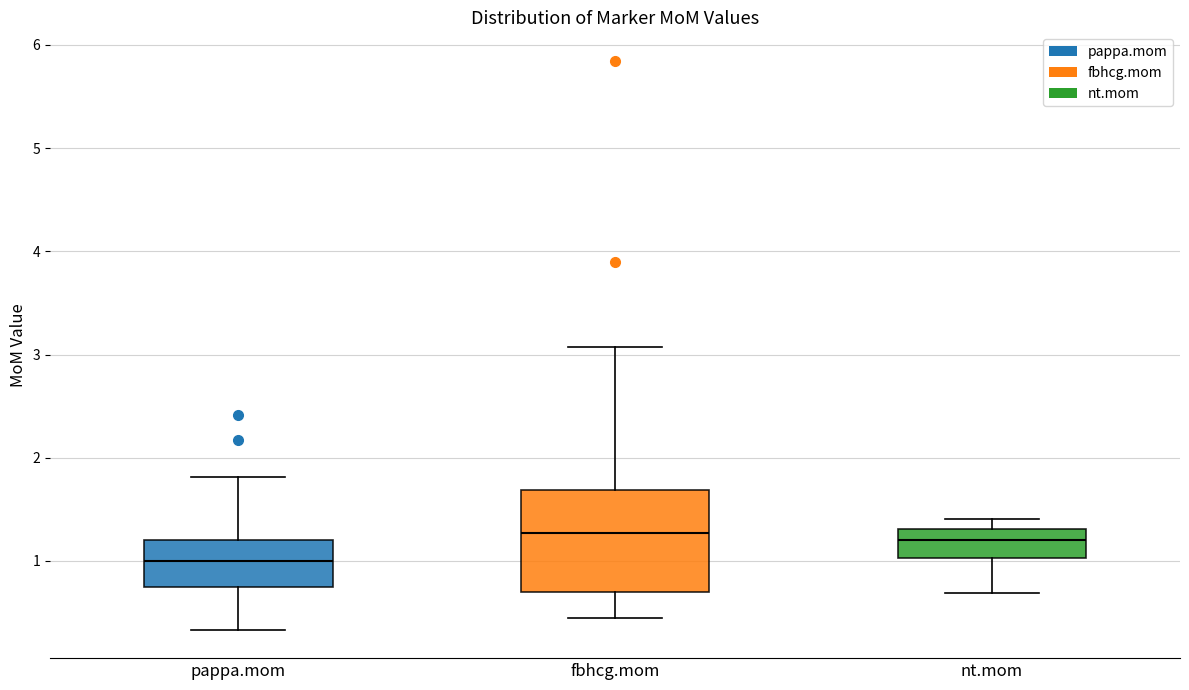

Reading left to right, transcribe this box plot: for each box, give where its median line is, the range the box spans, and where its two whiskers end, as read against the y-axis. The values are not printed on the chart, so give them approximately, as read against the axis.

pappa.mom: median 1.0, box 0.8 to 1.2, whiskers 0.3 to 1.8
fbhcg.mom: median 1.3, box 0.7 to 1.7, whiskers 0.5 to 3.1
nt.mom: median 1.2, box 1.0 to 1.3, whiskers 0.7 to 1.4